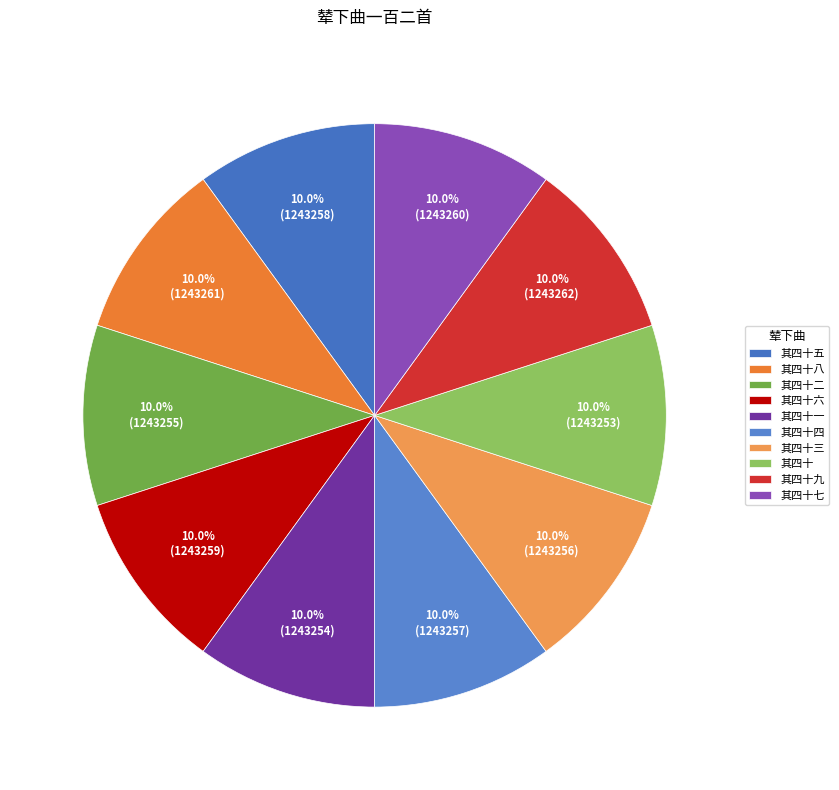

To the nearest percent, what portion does 其四十三 represent?

10%